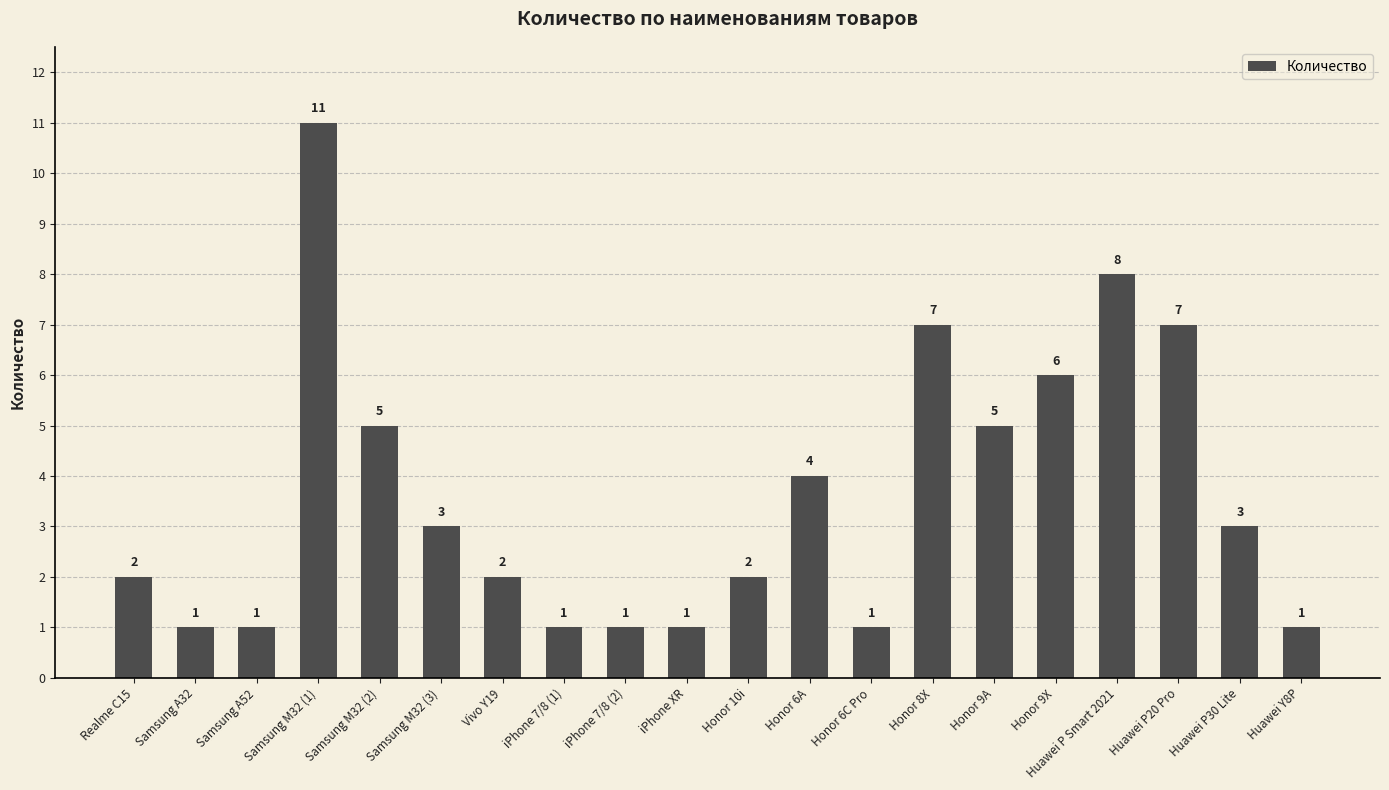

Is it true that the value at Samsung A32 is 1?

True